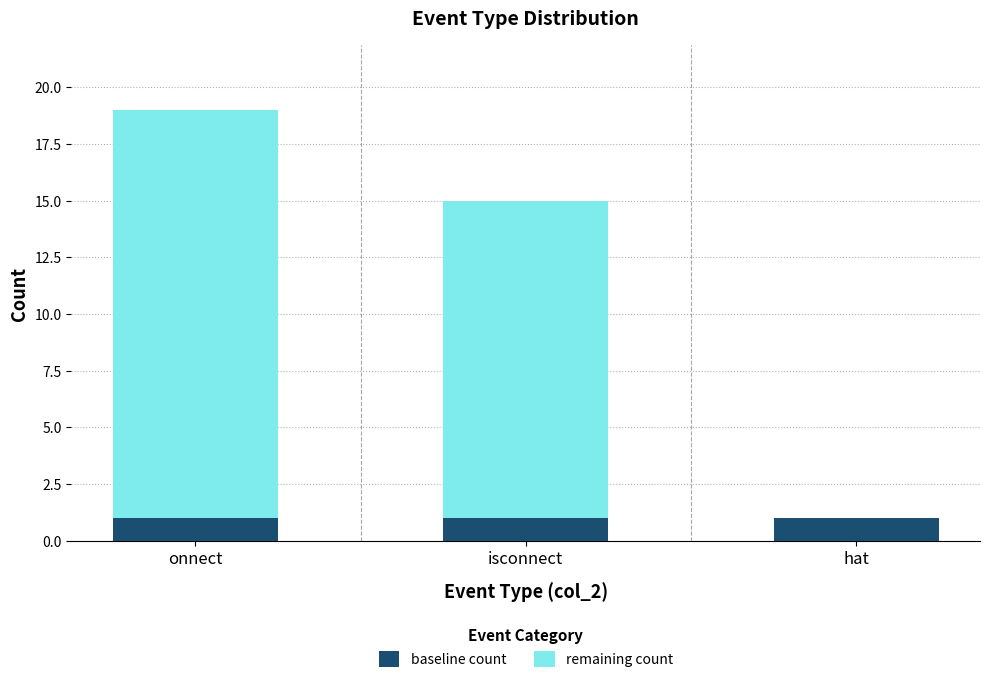

Does the chart contain stacked bars?

Yes